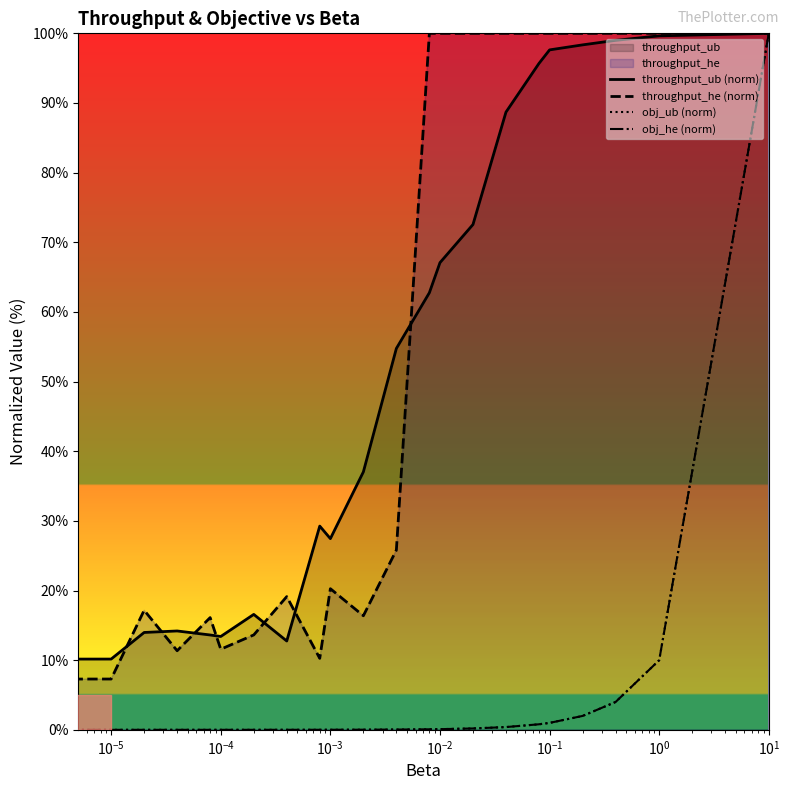

True or false: obj_he (norm) has a value of 0.3 at 16.

False